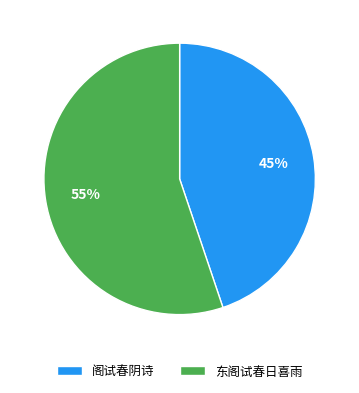

To the nearest percent, what is the combined percentage of 东阁试春日喜雨 and 阁试春阴诗?

100%